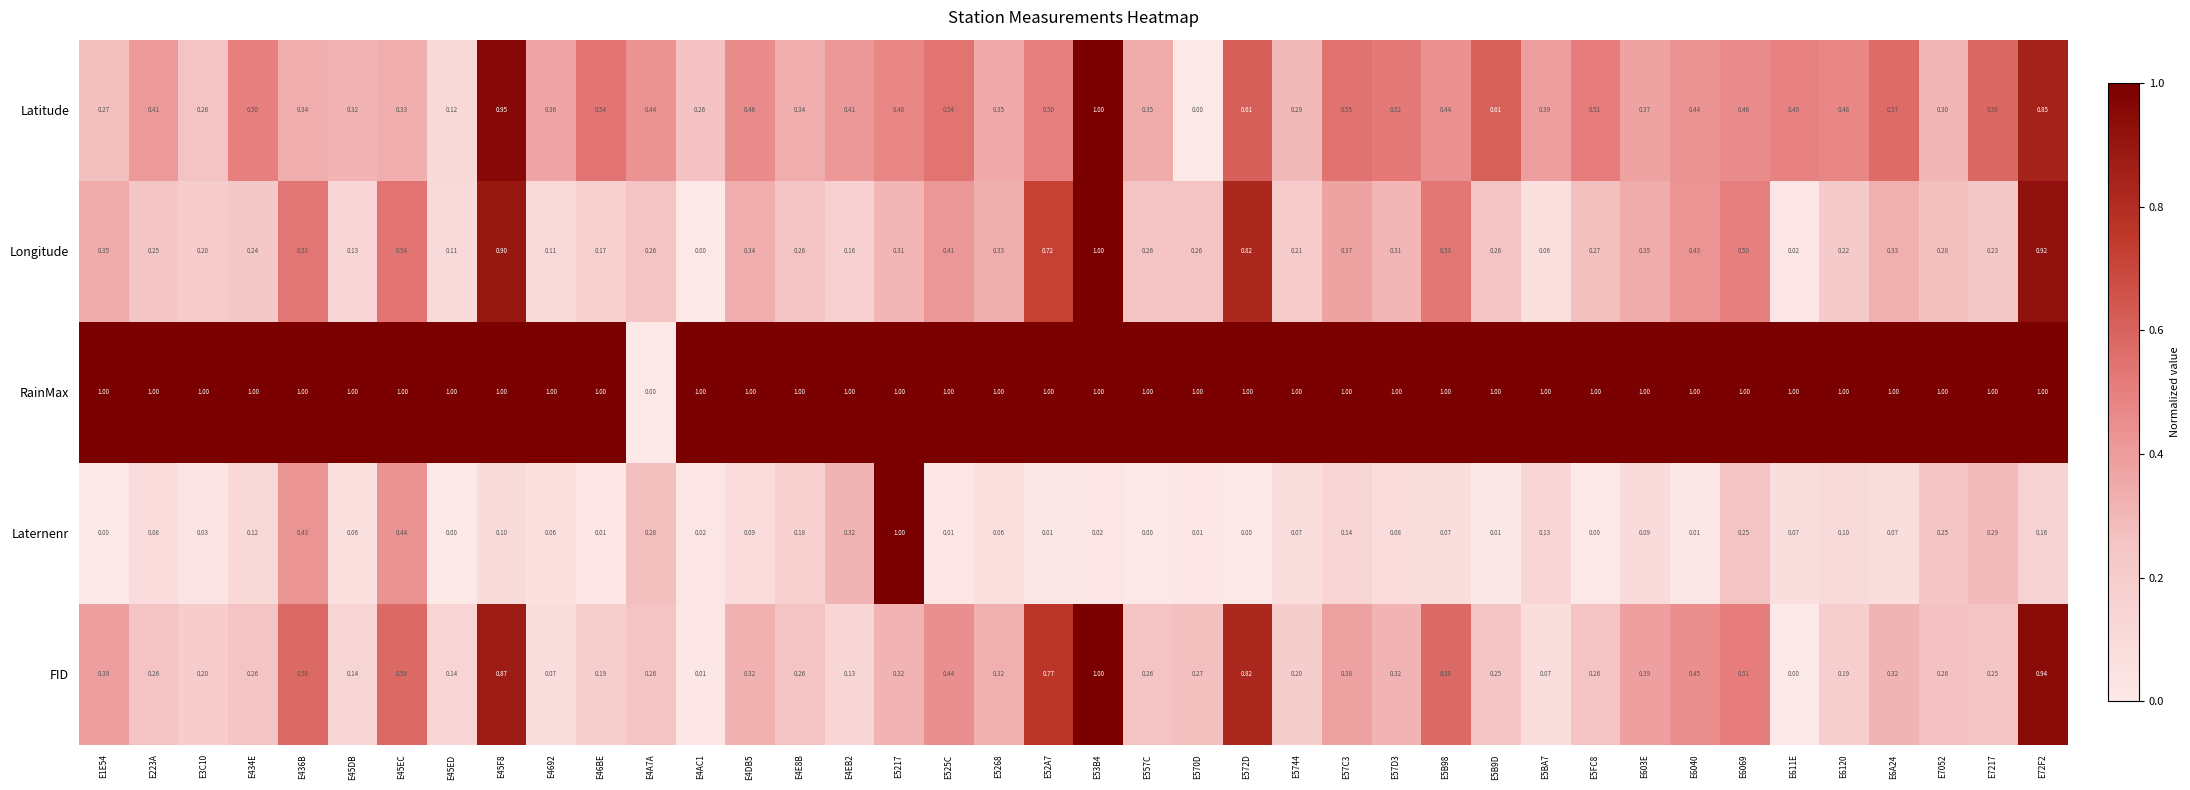

Is the value of RainMax at E53B4 greater than the value of Longitude at E45ED?

Yes